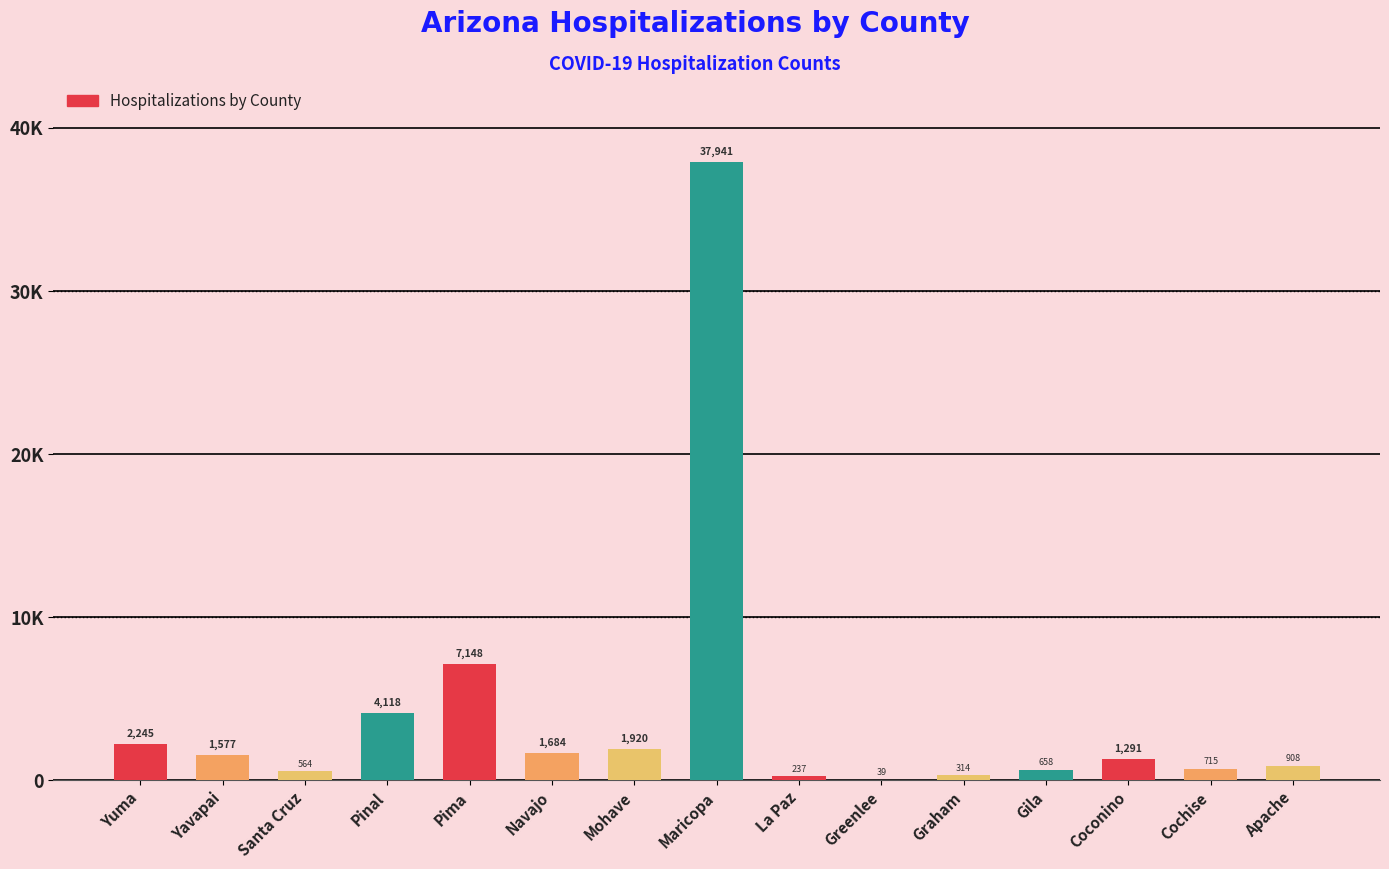

Are the bars grouped side by side (vs. stacked)?

No